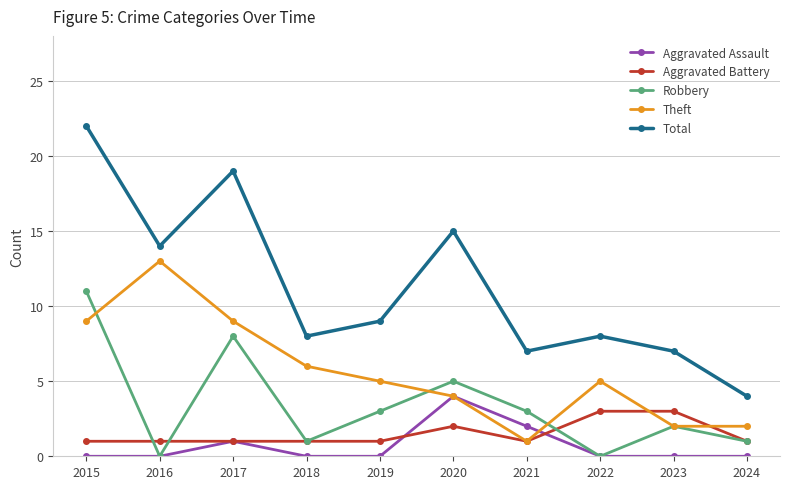

At which label does Robbery first exceed 3?

2015